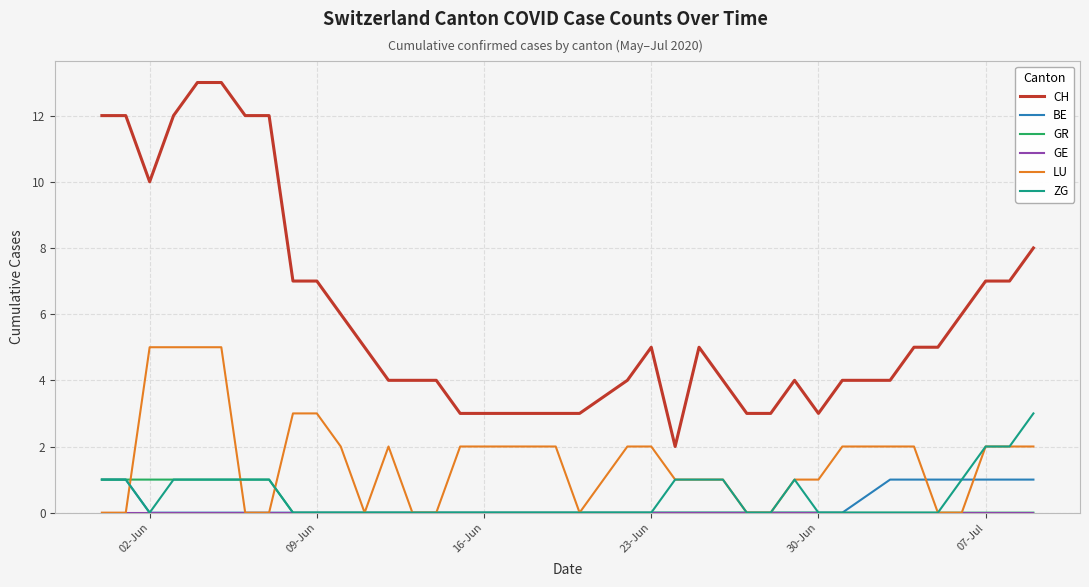

How many lines are shown in the chart?

6